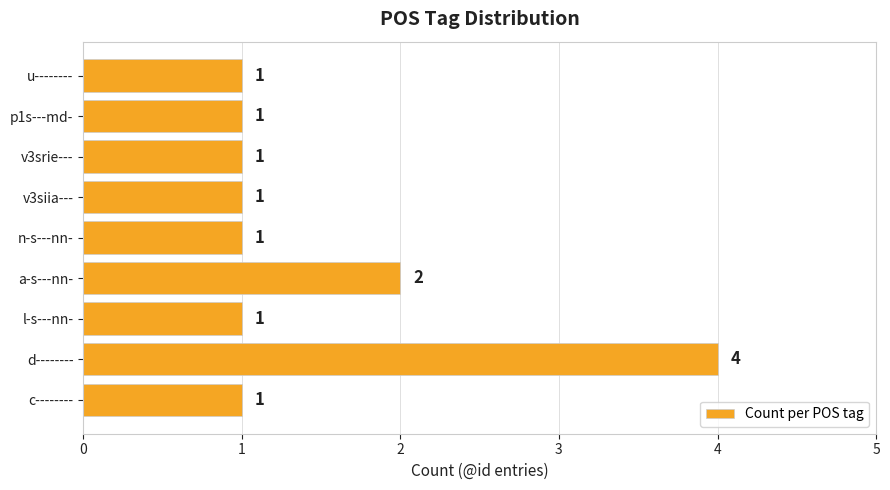

The value at a-s---nn- is 3. True or false?

False